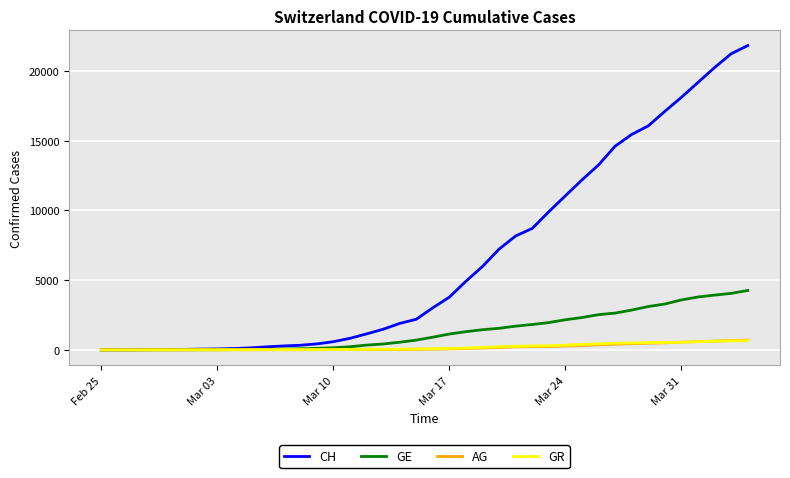

What is the highest value of the CH series?

21812